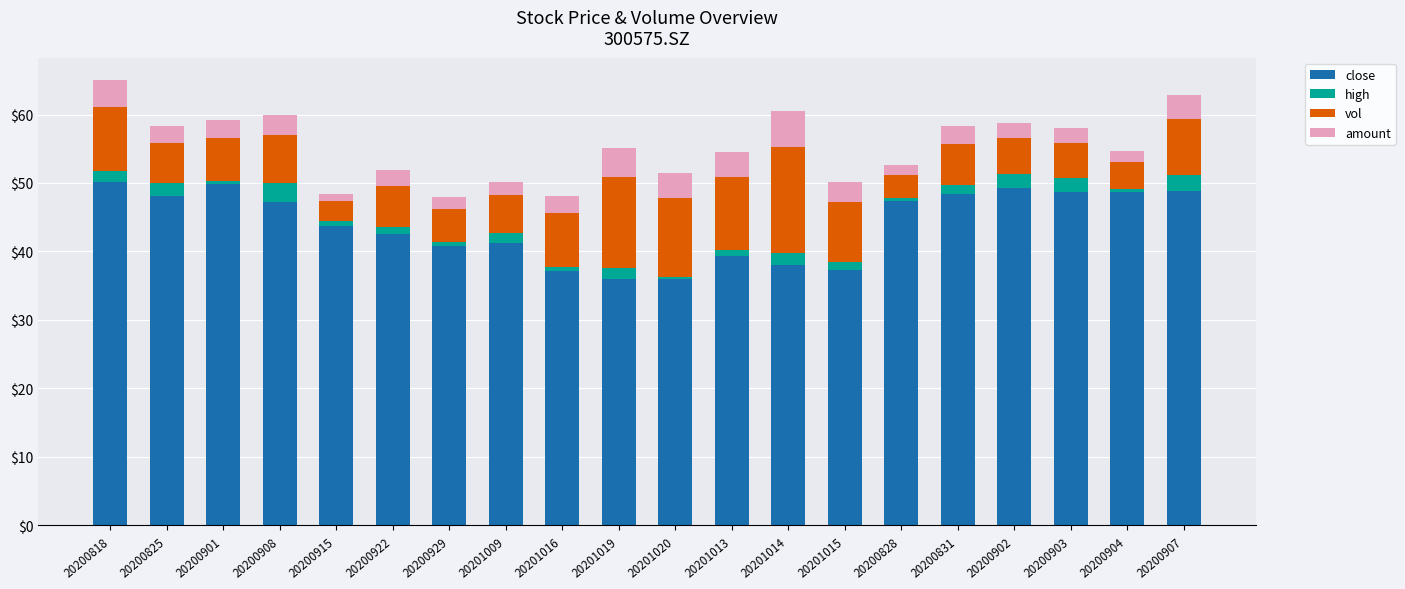

What is the total value across all series at 20201014?

60.5